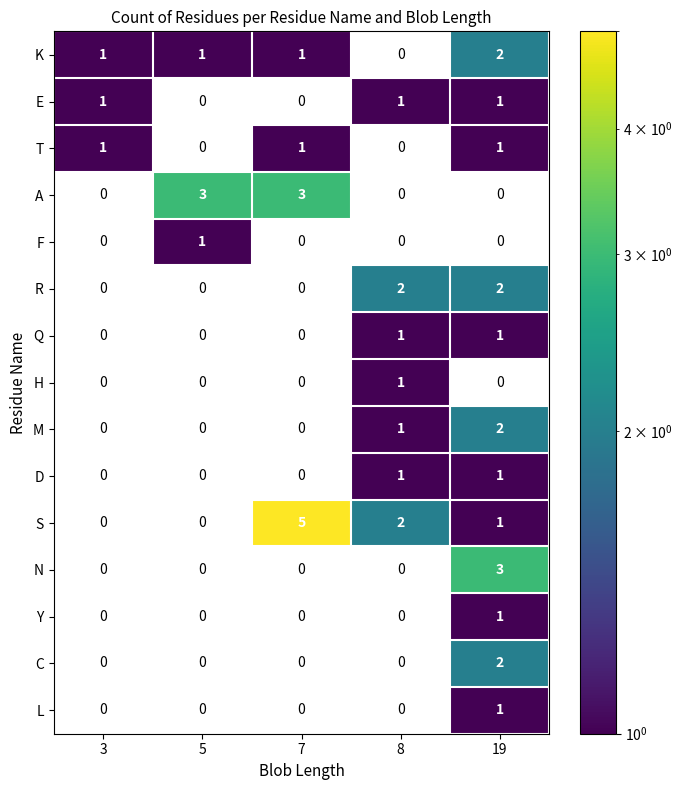

The N series shows 0.8 at 19. True or false?

False